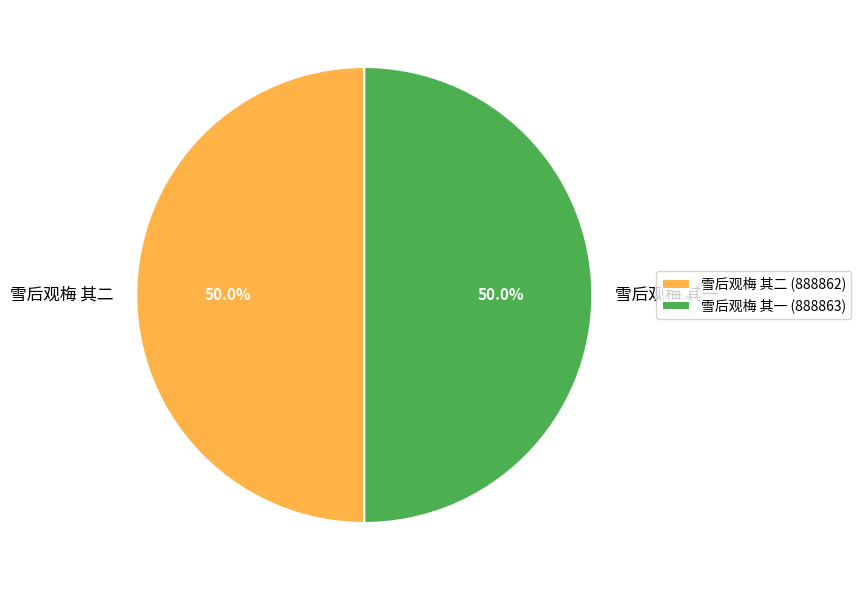

The 雪后观梅 其一 slice represents 58% of the pie. True or false?

False